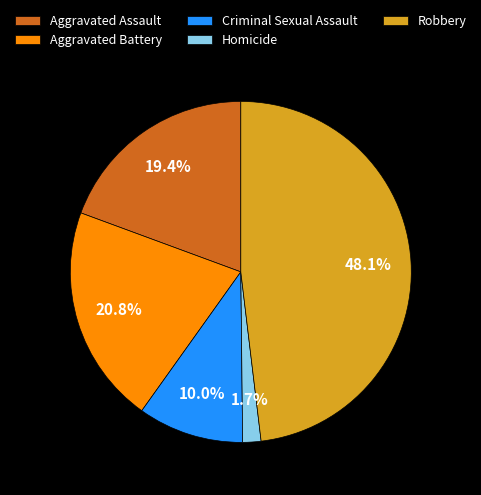

To the nearest percent, what is the average slice percentage?

20%